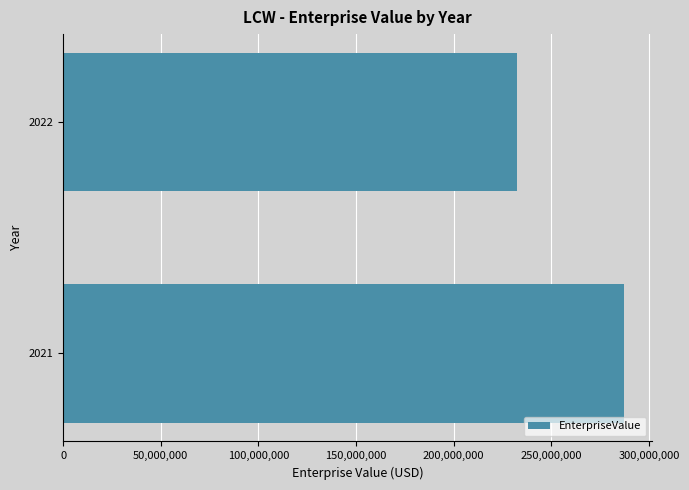

Rank the categories by value from highest to lowest.

2021, 2022